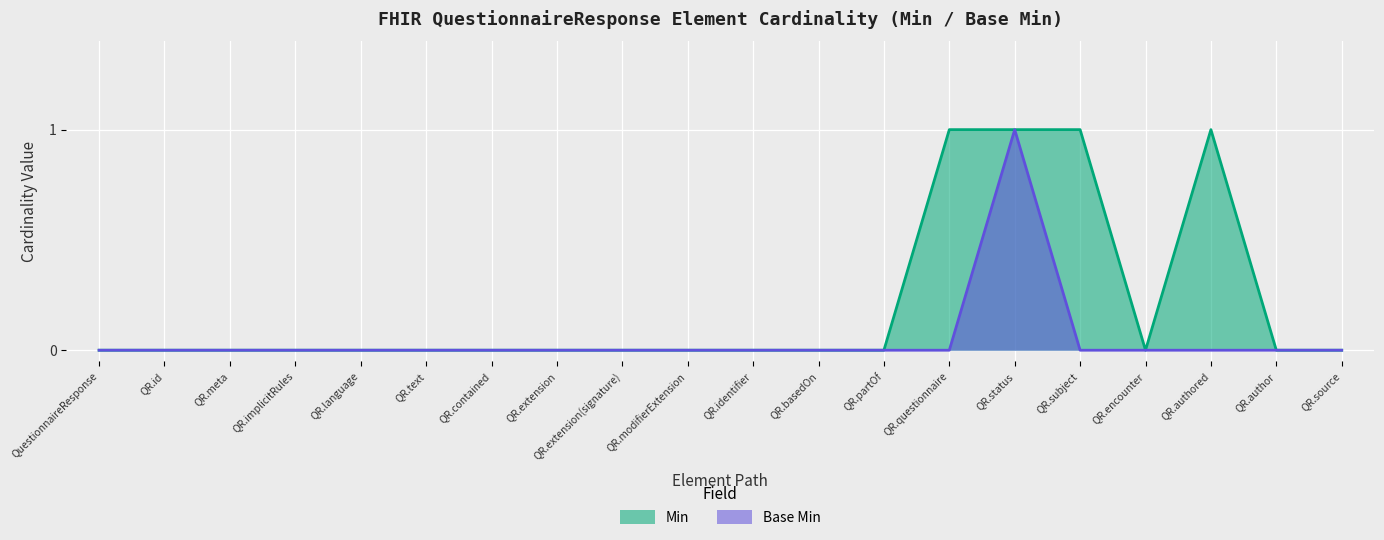

What is the sum of all Base Min values?

1